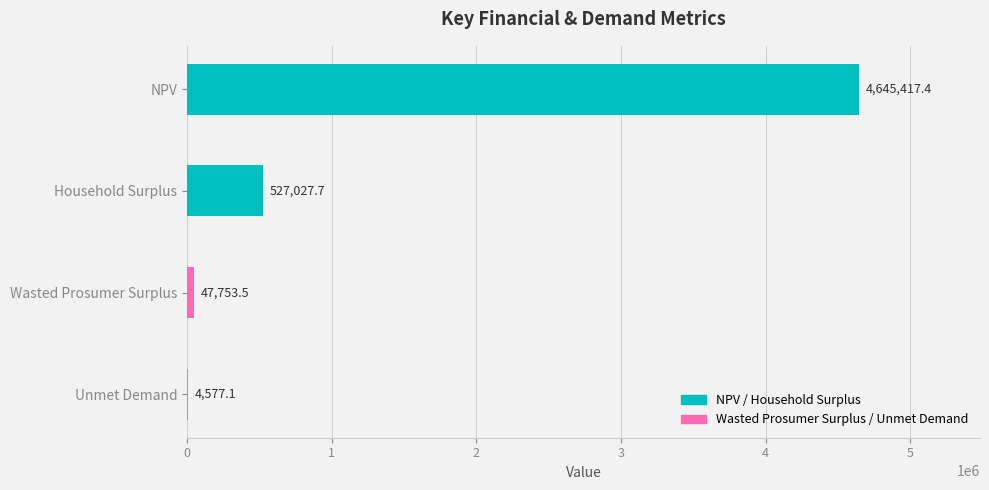

Reading bottom to top, extract all data points from this chart.

Unmet Demand=4577.1	Wasted Prosumer Surplus=47753.5	Household Surplus=527027.7	NPV=4645417.4